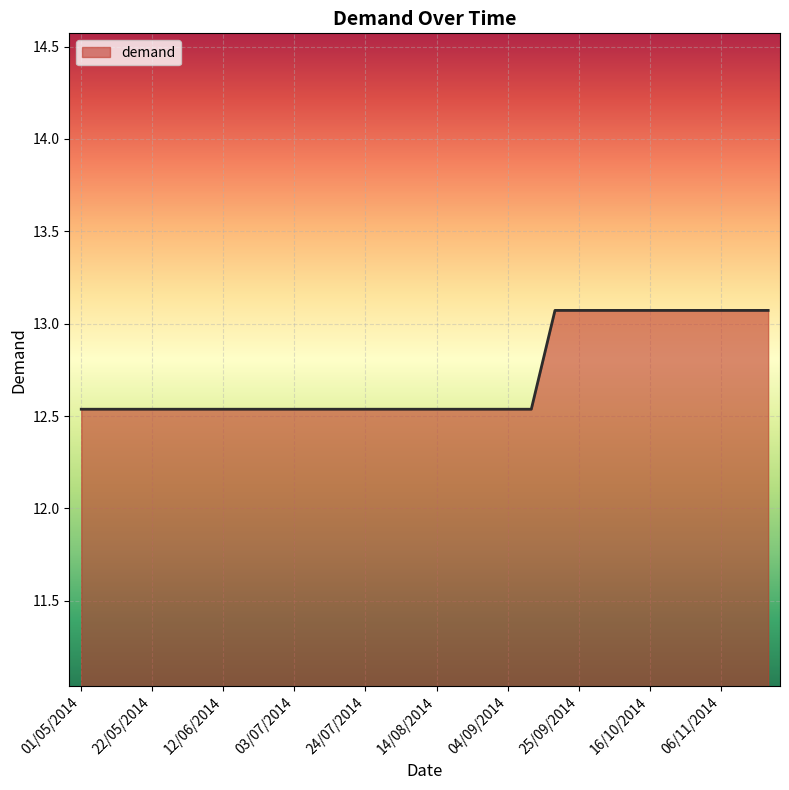

What is the greatest value displayed?

13.1